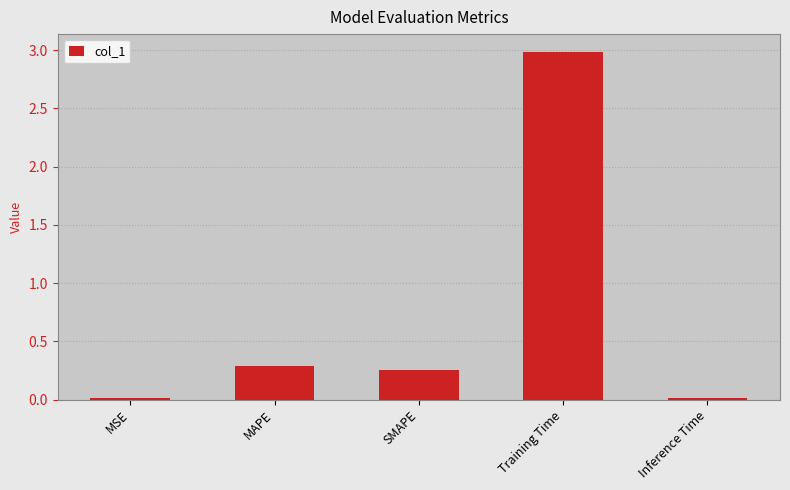

What is the sum of all values?

3.6